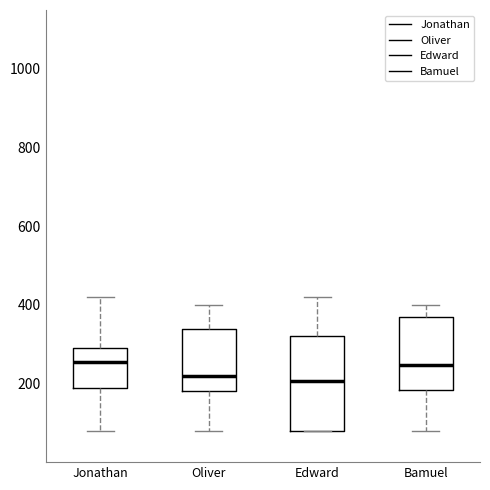

Where does the median line of the box for Bamuel sit on the y-axis? The values are not printed on the chart, so give them approximately, as read against the axis.

240